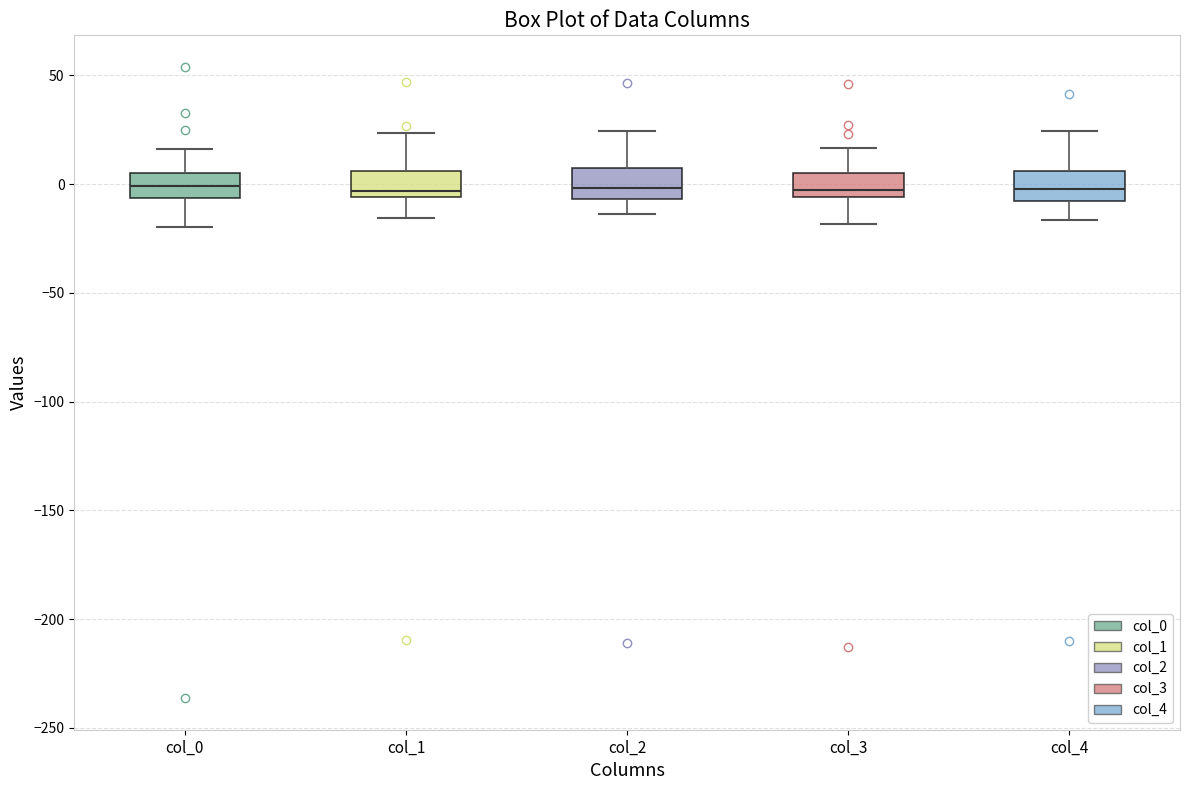

Reading left to right, transcribe this box plot: for each box, give where its median line is, the range the box spans, and where its two whiskers end, as read against the y-axis. The values are not printed on the chart, so give them approximately, as read against the axis.

col_0: median 0, box -5 to 5, whiskers -20 to 15
col_1: median -5 (just above the box's lower edge), box -5 to 5, whiskers -15 to 25
col_2: median 0, box -5 to 10, whiskers -15 to 25
col_3: median -5 (just above the box's lower edge), box -5 to 5, whiskers -20 to 15
col_4: median 0, box -10 to 5, whiskers -15 to 25